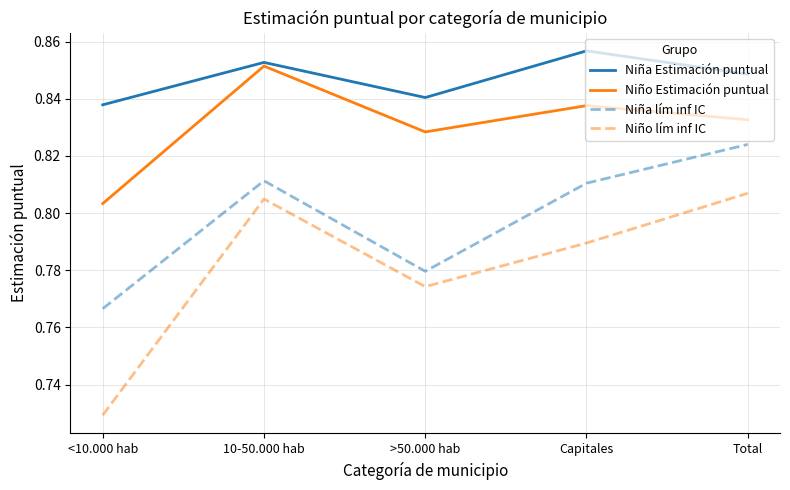

Is the value of Niño Estimación puntual at >50.000 hab greater than the value of Niña lím inf IC at <10.000 hab?

Yes